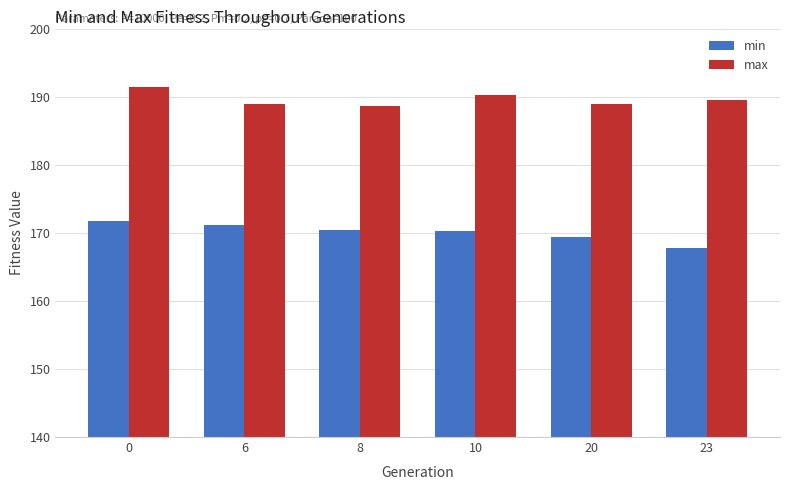

At how many categories does at least one series exceed 190?

2